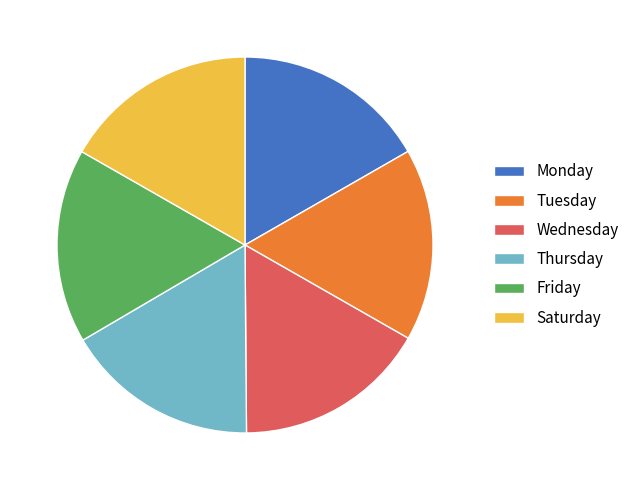

How many segments does this pie chart have?

6